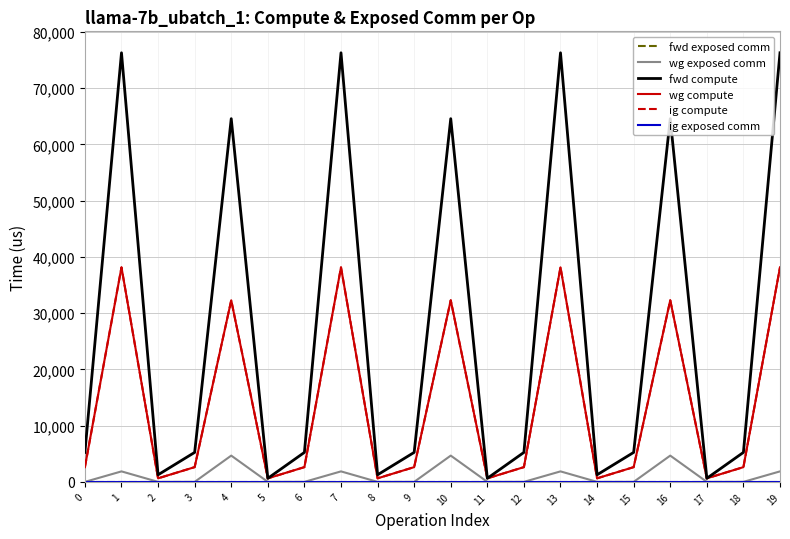

Is this an area chart (filled region under the line)?

No